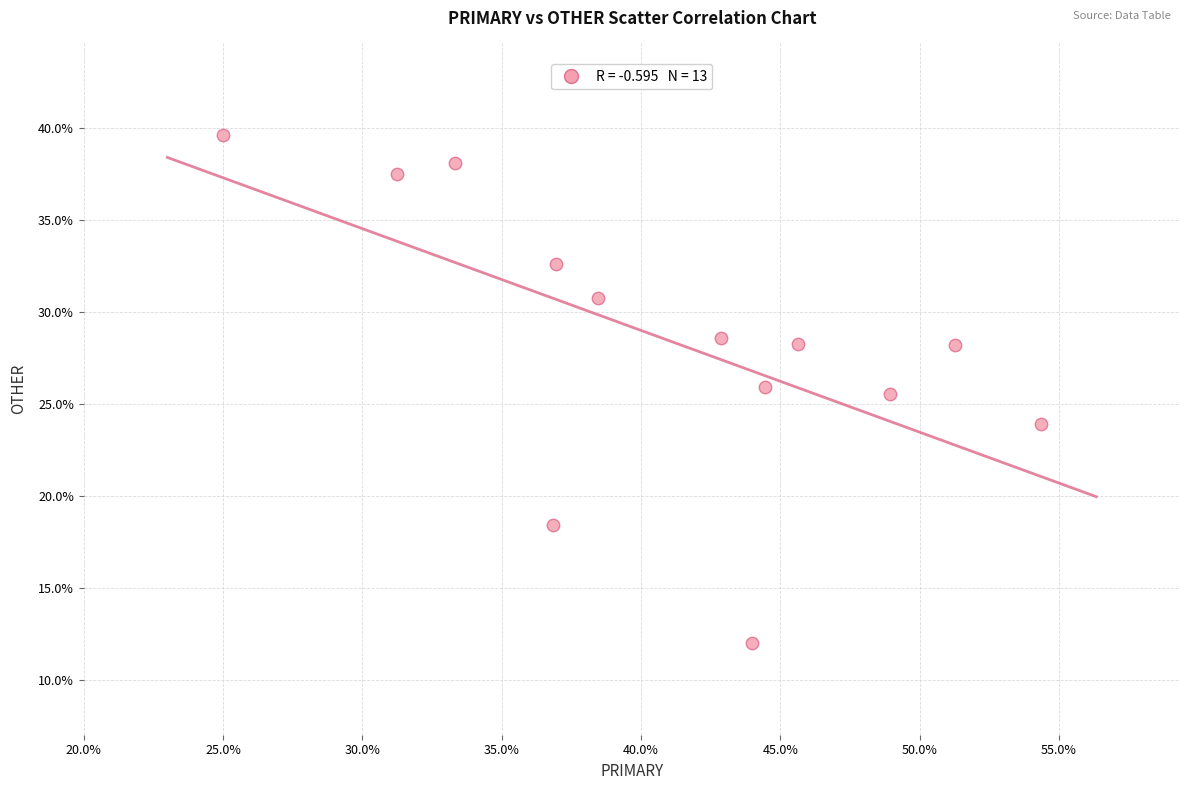

What is the range of Y values (max minus min)?

27.6